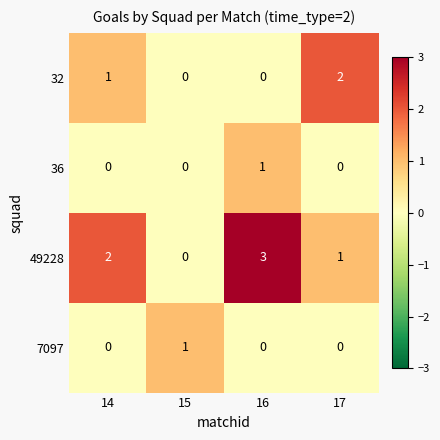

At which category is the sum across all series the highest?

16